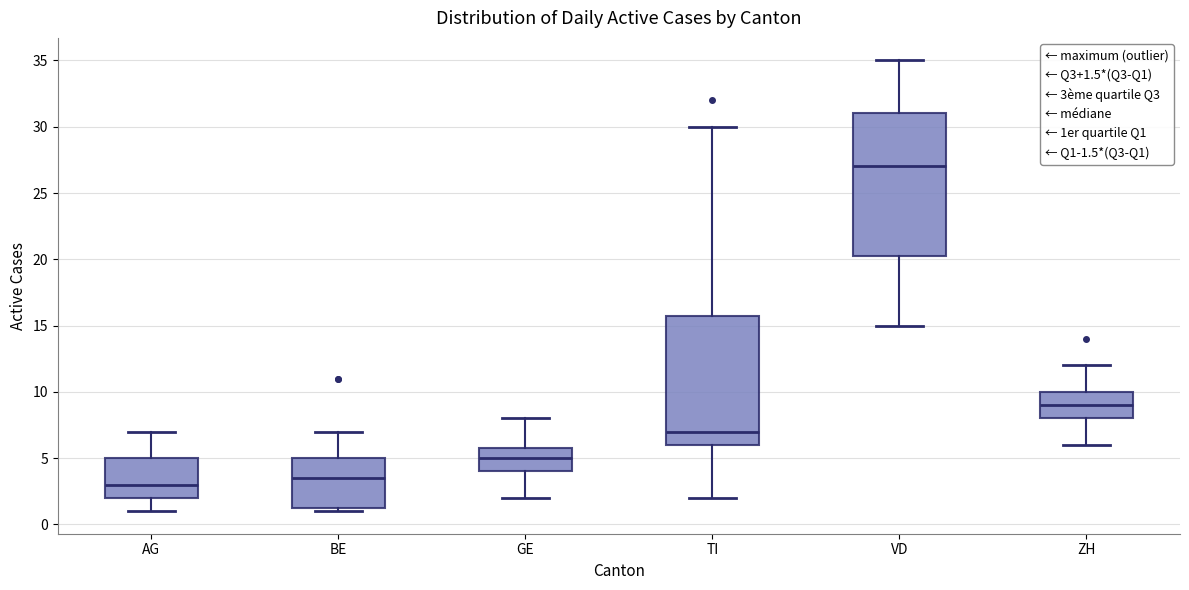

Where does the upper whisker of the box for AG end on the y-axis? The values are not printed on the chart, so give them approximately, as read against the axis.

7.0